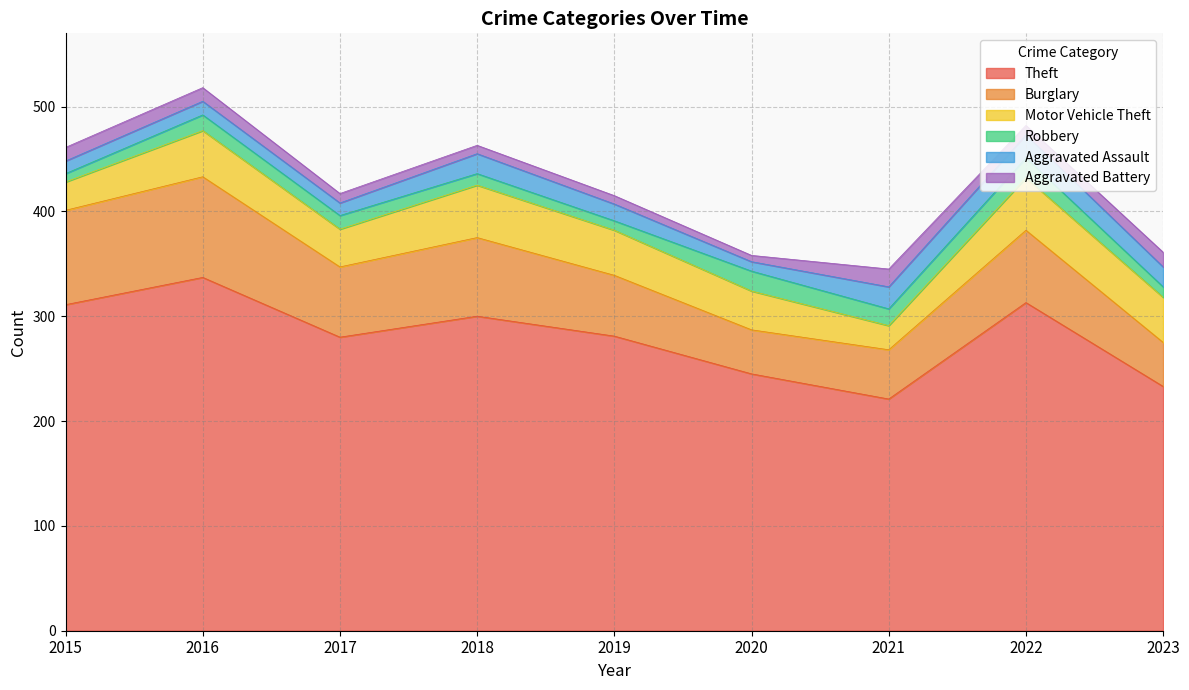

Is the value of Aggravated Assault at 2018 greater than the value of Robbery at 2020?

No